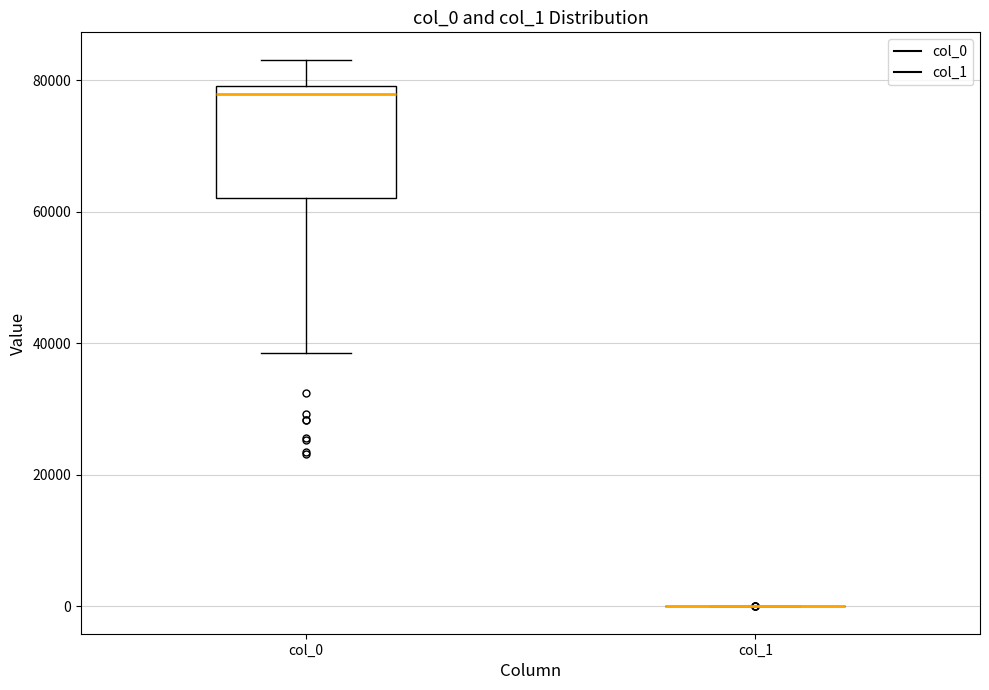

Reading left to right, read every box against the y-axis: the position of its median line, the range the box covers, and the ends of its whiskers. The values are not printed on the chart, so give them approximately, as read against the axis.

col_0: median 78000, box 62000 to 80000, whiskers 38000 to 84000
col_1: box collapsed to a line at 0, whiskers 0 to 0